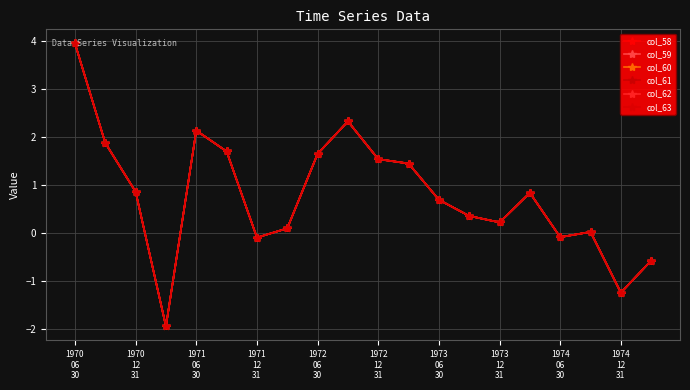

Is this an area chart (filled region under the line)?

No